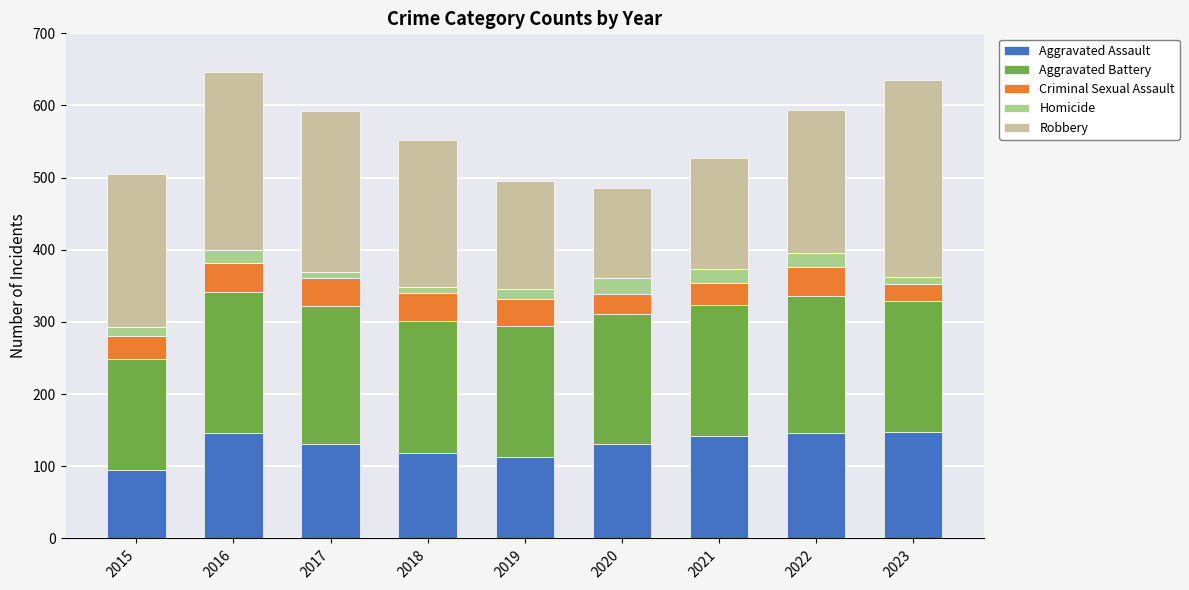

What are all the series names shown in the legend?

Aggravated Assault, Aggravated Battery, Criminal Sexual Assault, Homicide, Robbery